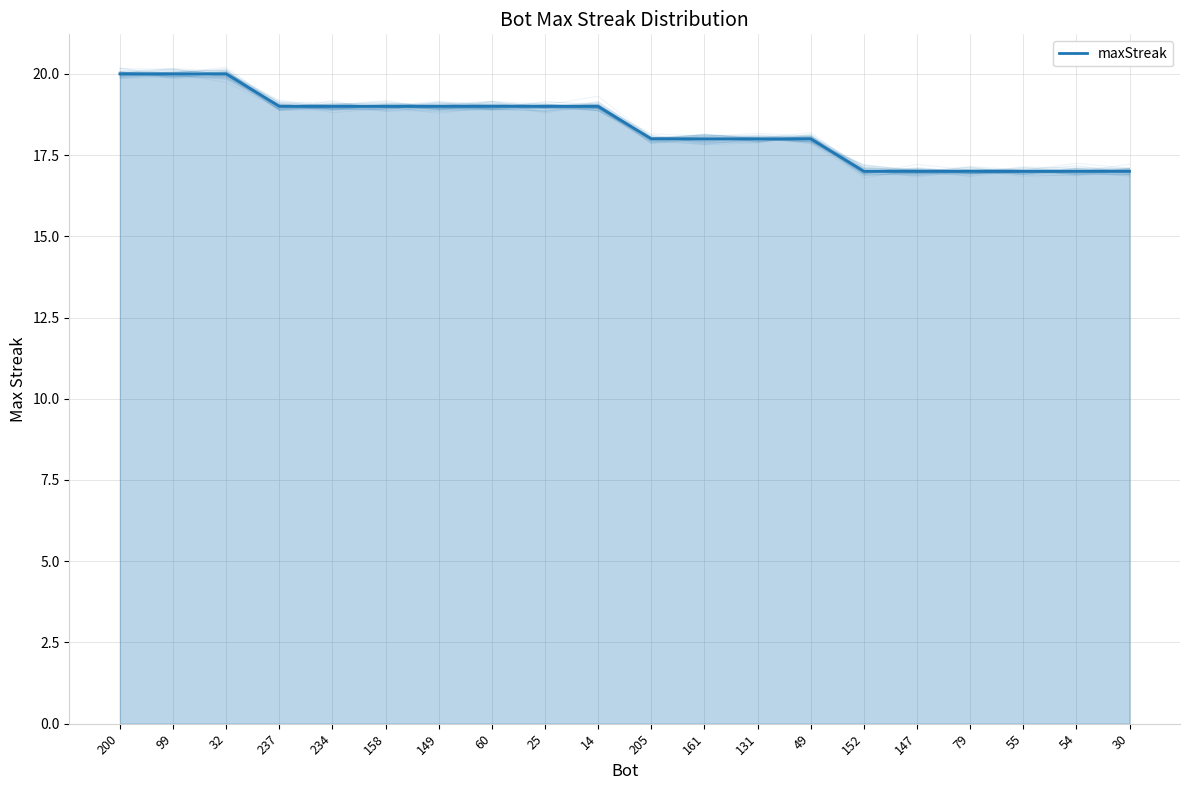

Which category has the lowest value across all series?

152